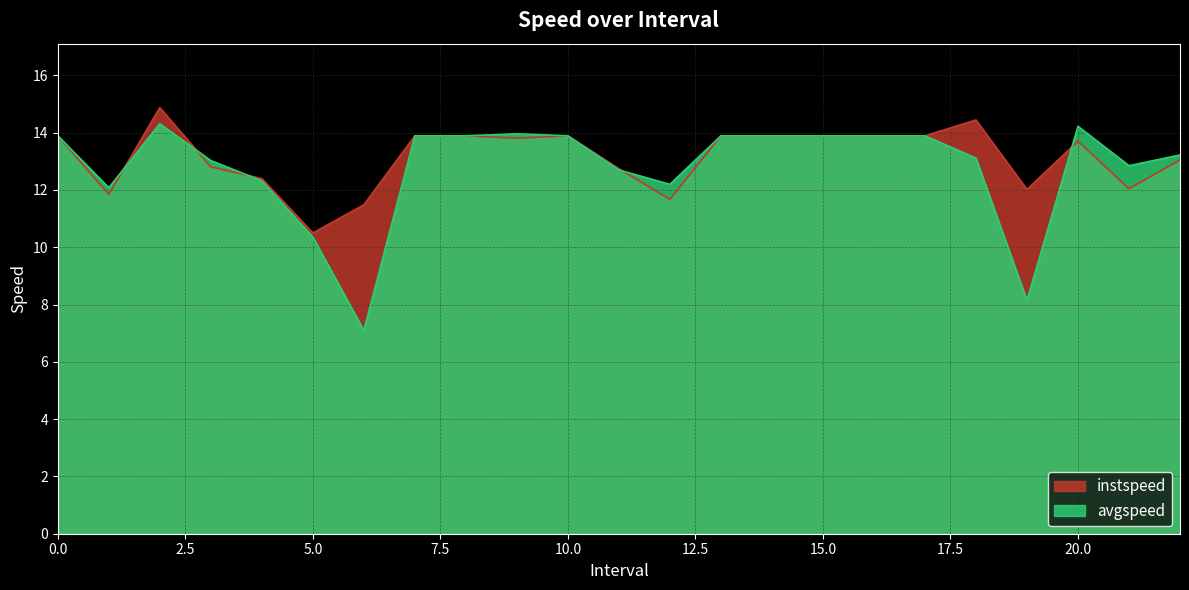

How many lines are shown in the chart?

2